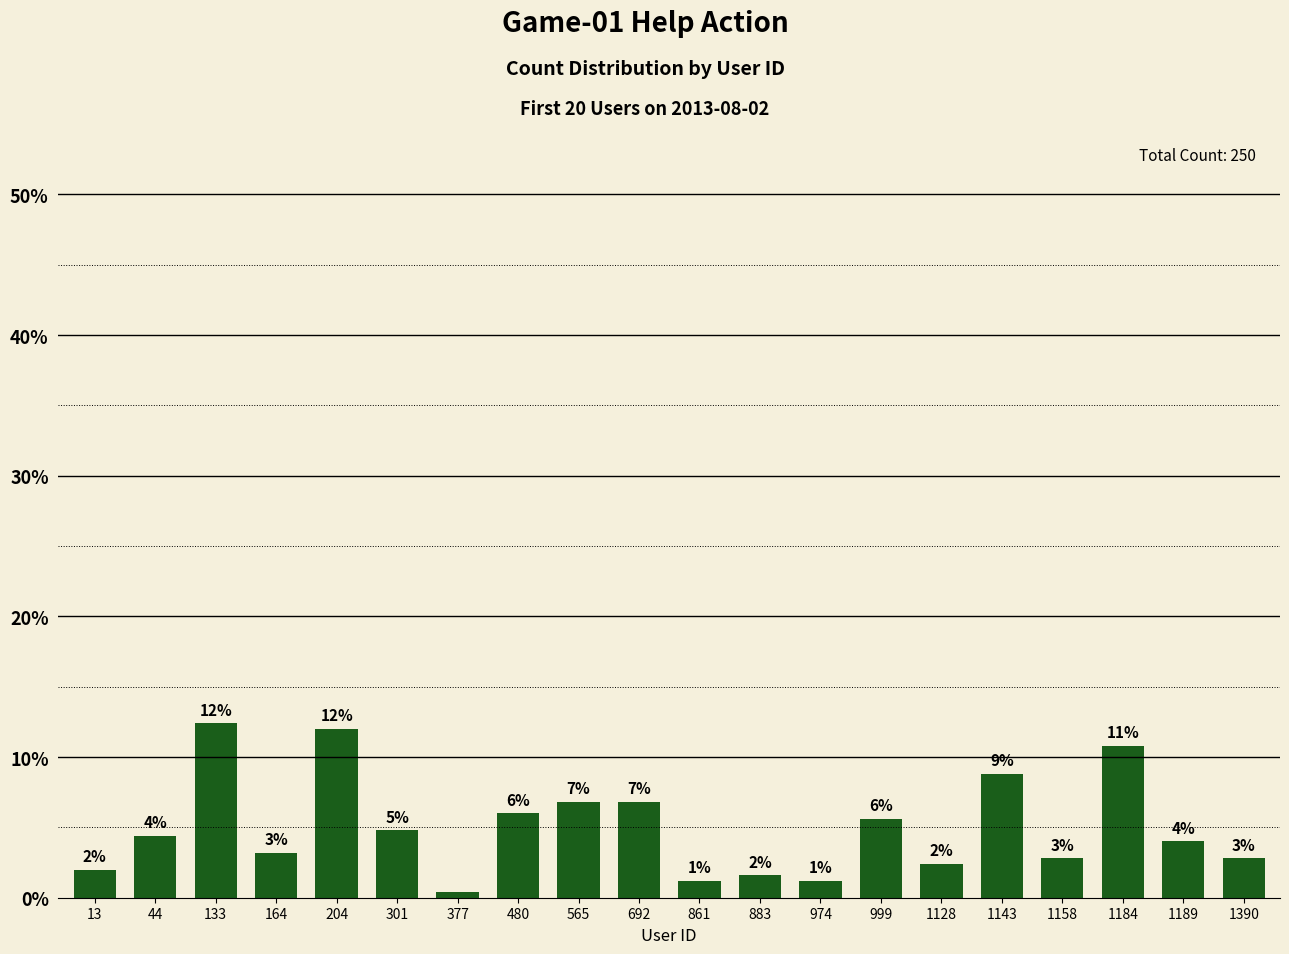

List the labels in order of value, smallest first.

377, 861, 974, 883, 13, 1128, 1158, 1390, 164, 1189, 44, 301, 999, 480, 565, 692, 1143, 1184, 204, 133